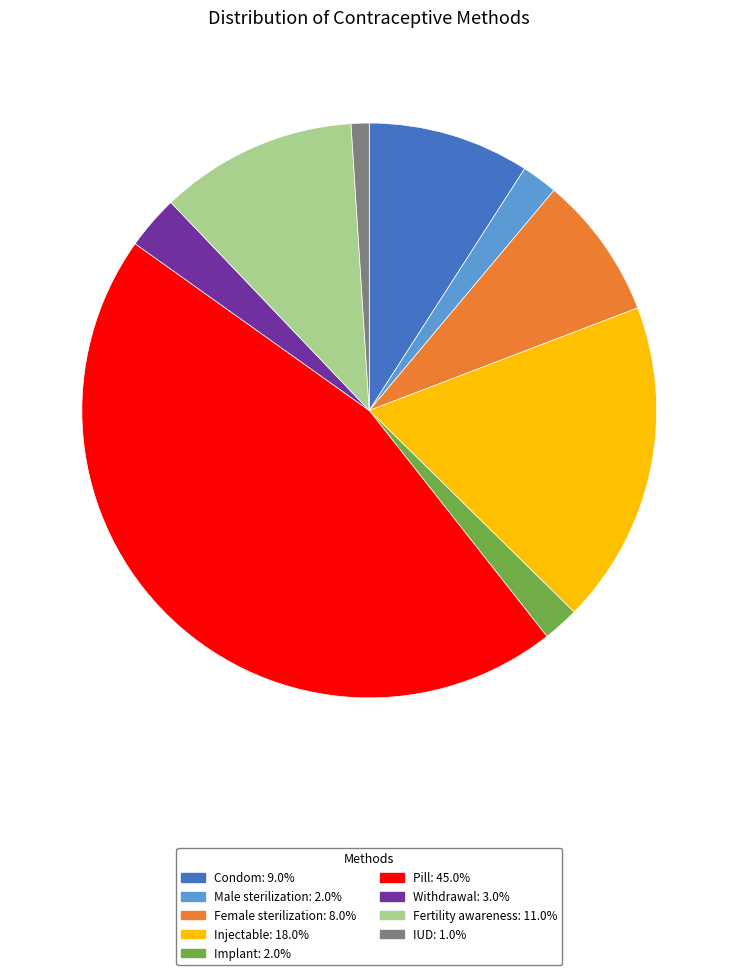

Combined, do Condom and Male sterilization account for over 50%?

No